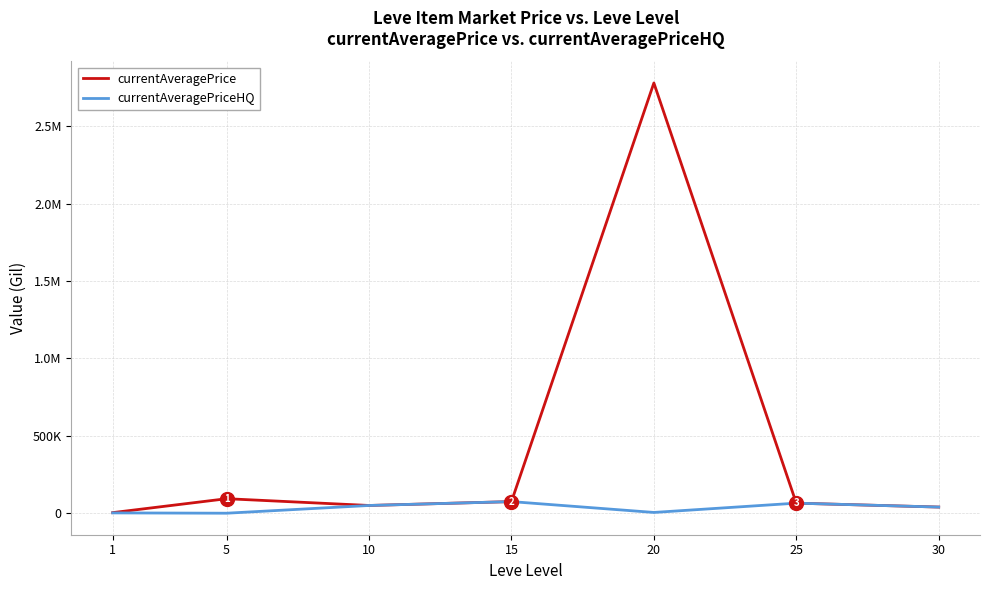

What are all the series names shown in the legend?

currentAveragePrice, currentAveragePriceHQ